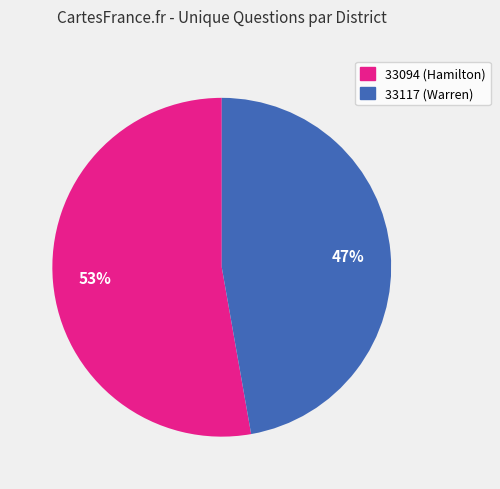

True or false: 33094 (Hamilton) accounts for 53% of the total.

True